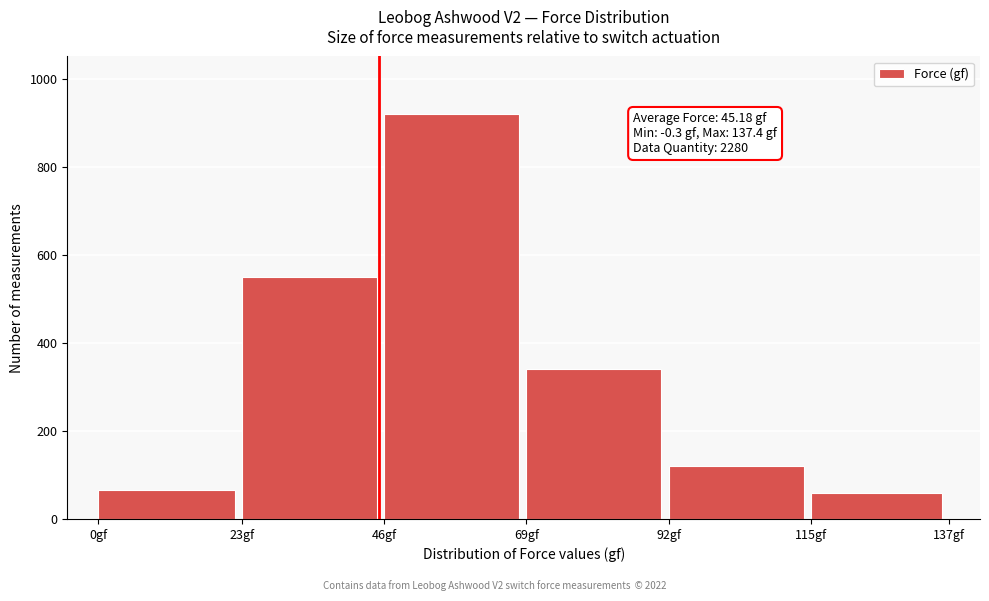

Reading right to left, transcribe all the data shown in this chart.

115gf=60	92gf=120	69gf=340	46gf=920	23gf=550	0gf=65